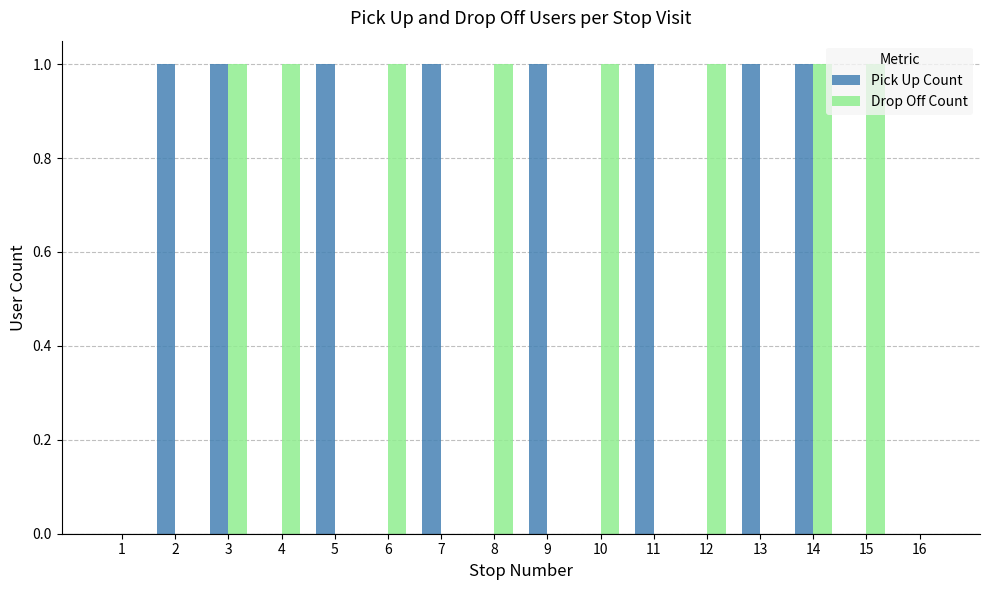

The Drop Off Count series shows -1 at 7. True or false?

False